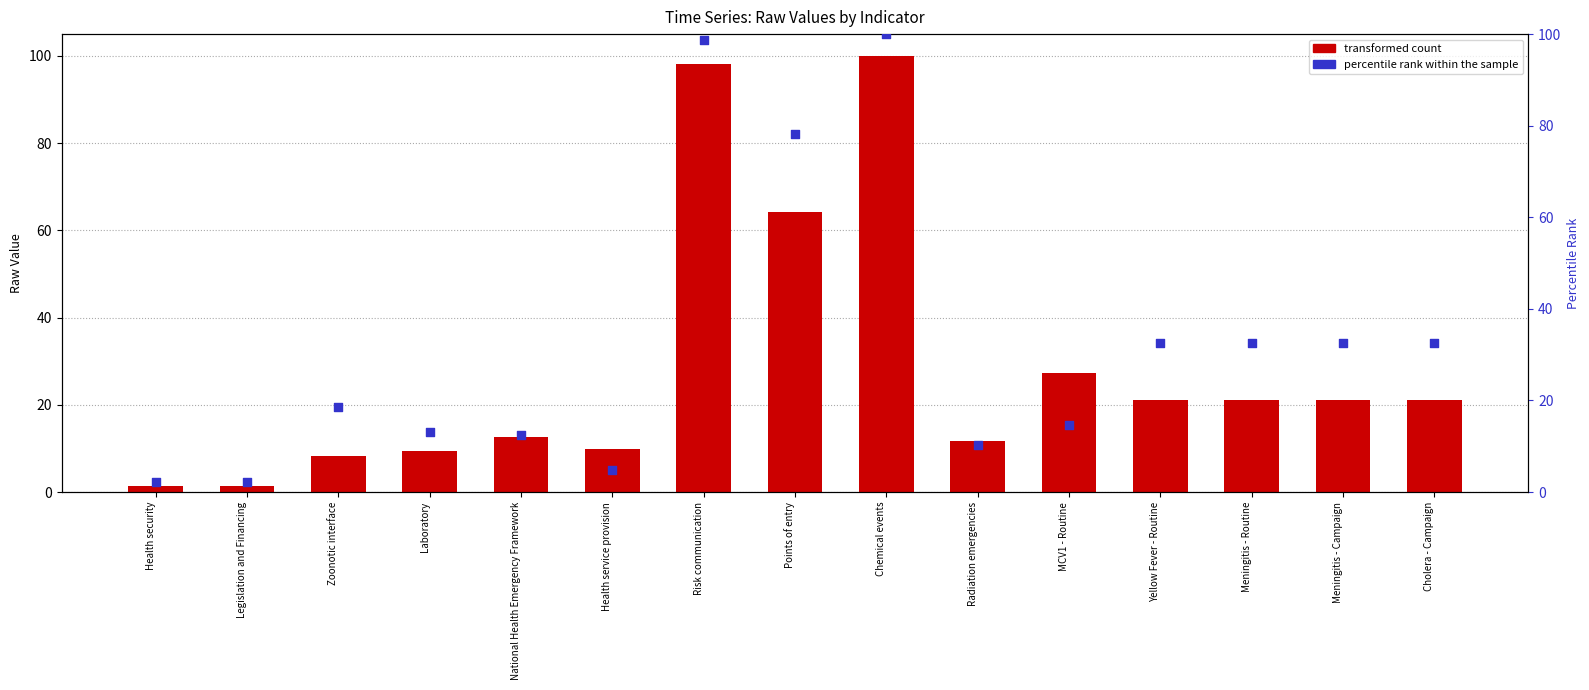

At which category is the sum across all series the highest?

Chemical events